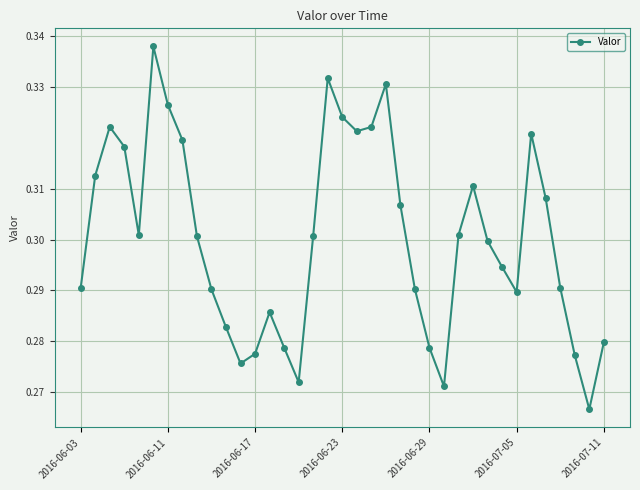

How many interior local valleys (lower than both neighbors) does the data have?

7